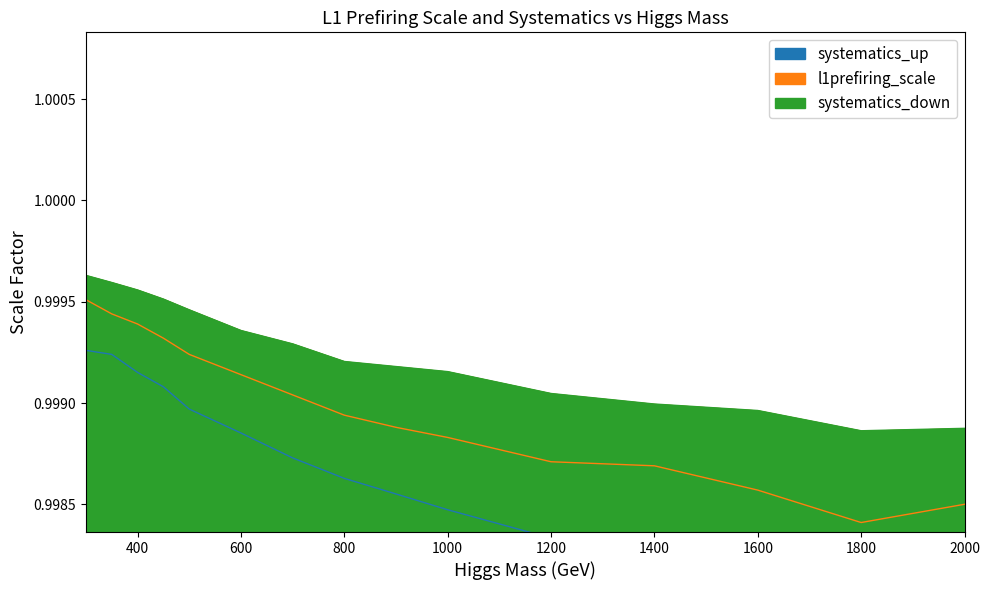

What value does the systematics_up series have at 800?

1.0